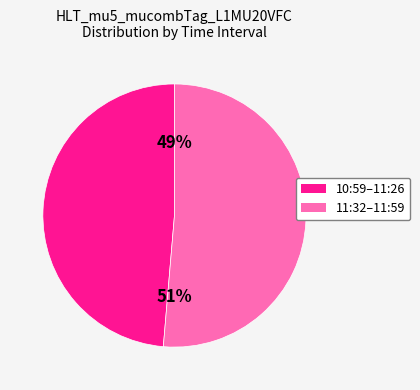

Does any single category account for the majority?

Yes